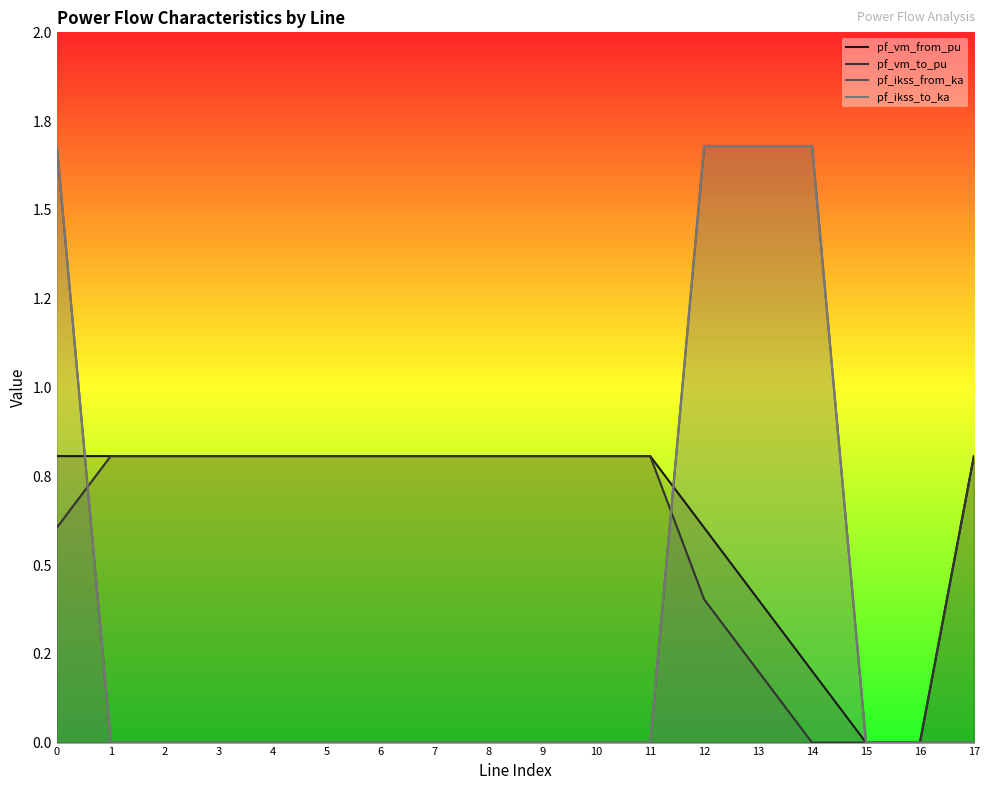

What is the difference between the highest and lowest values at 9?

0.8